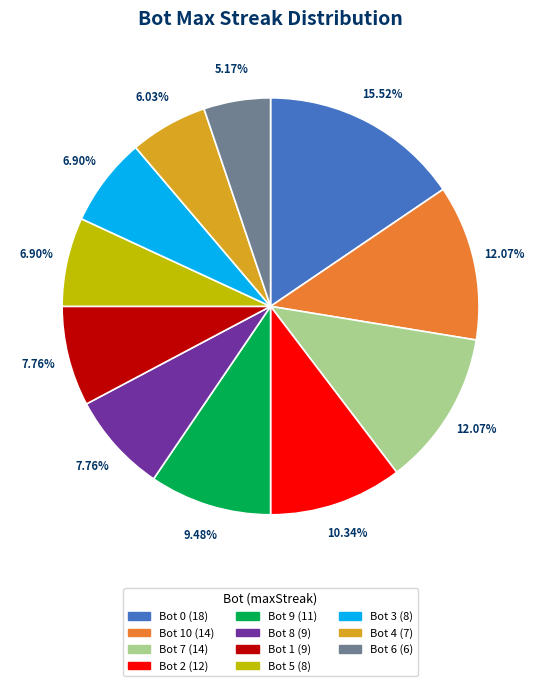

To the nearest percent, what is the difference between the largest and smallest slice percentages?

10%